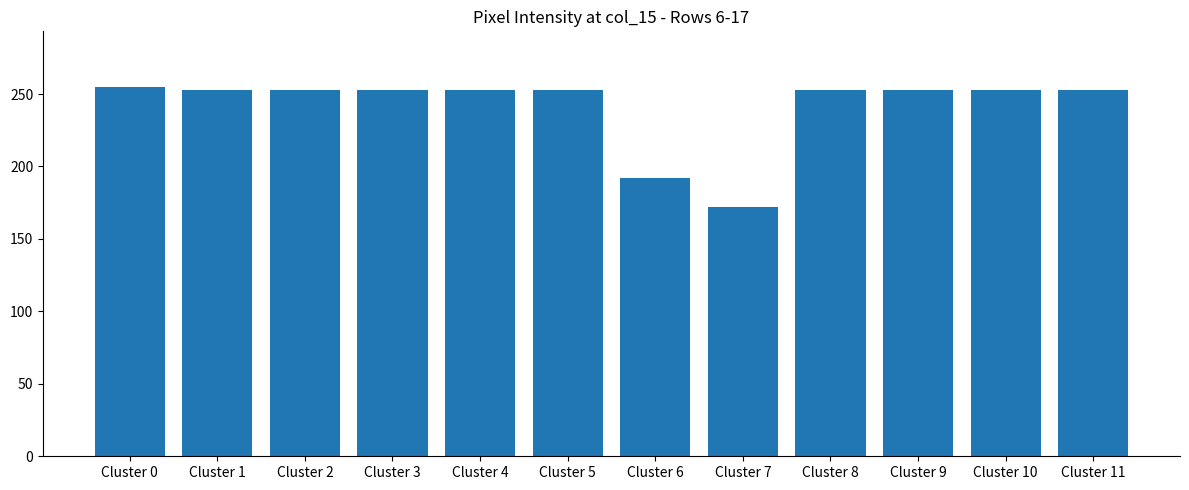

What is the minimum value shown in the chart?

172